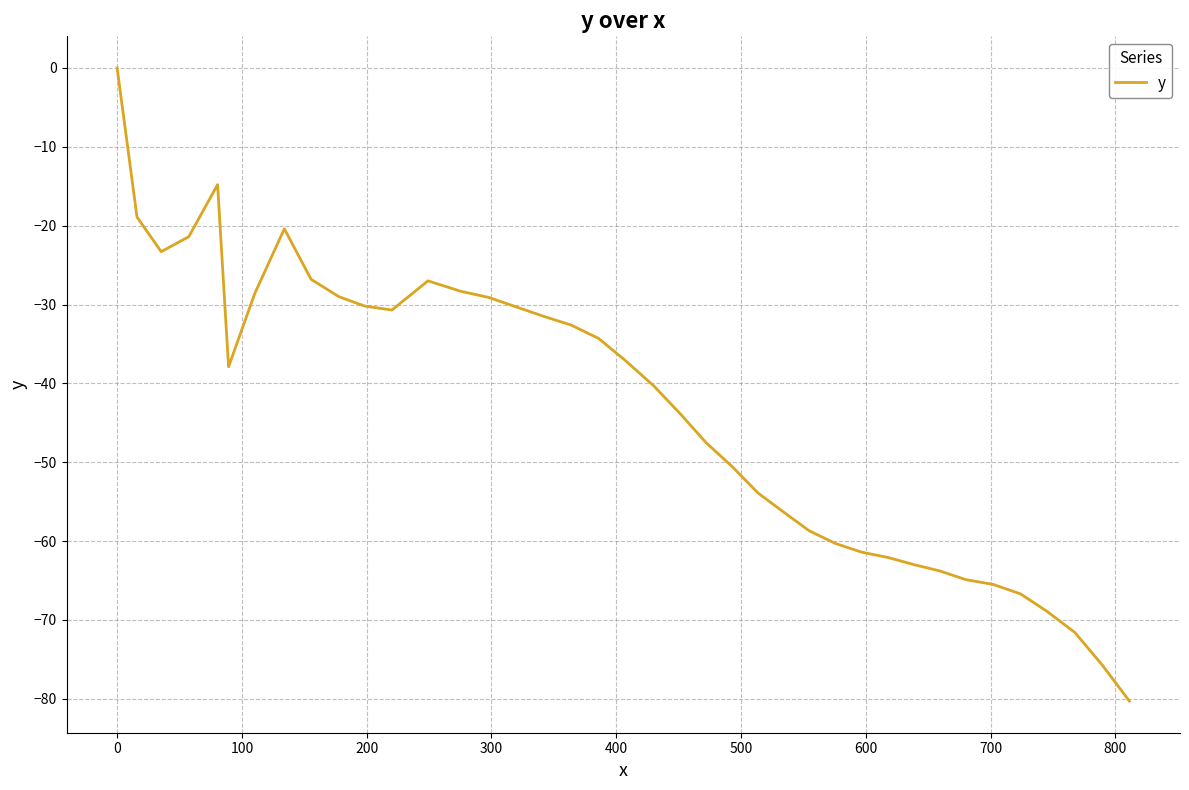

What is the difference between the maximum and minimum values?

80.3